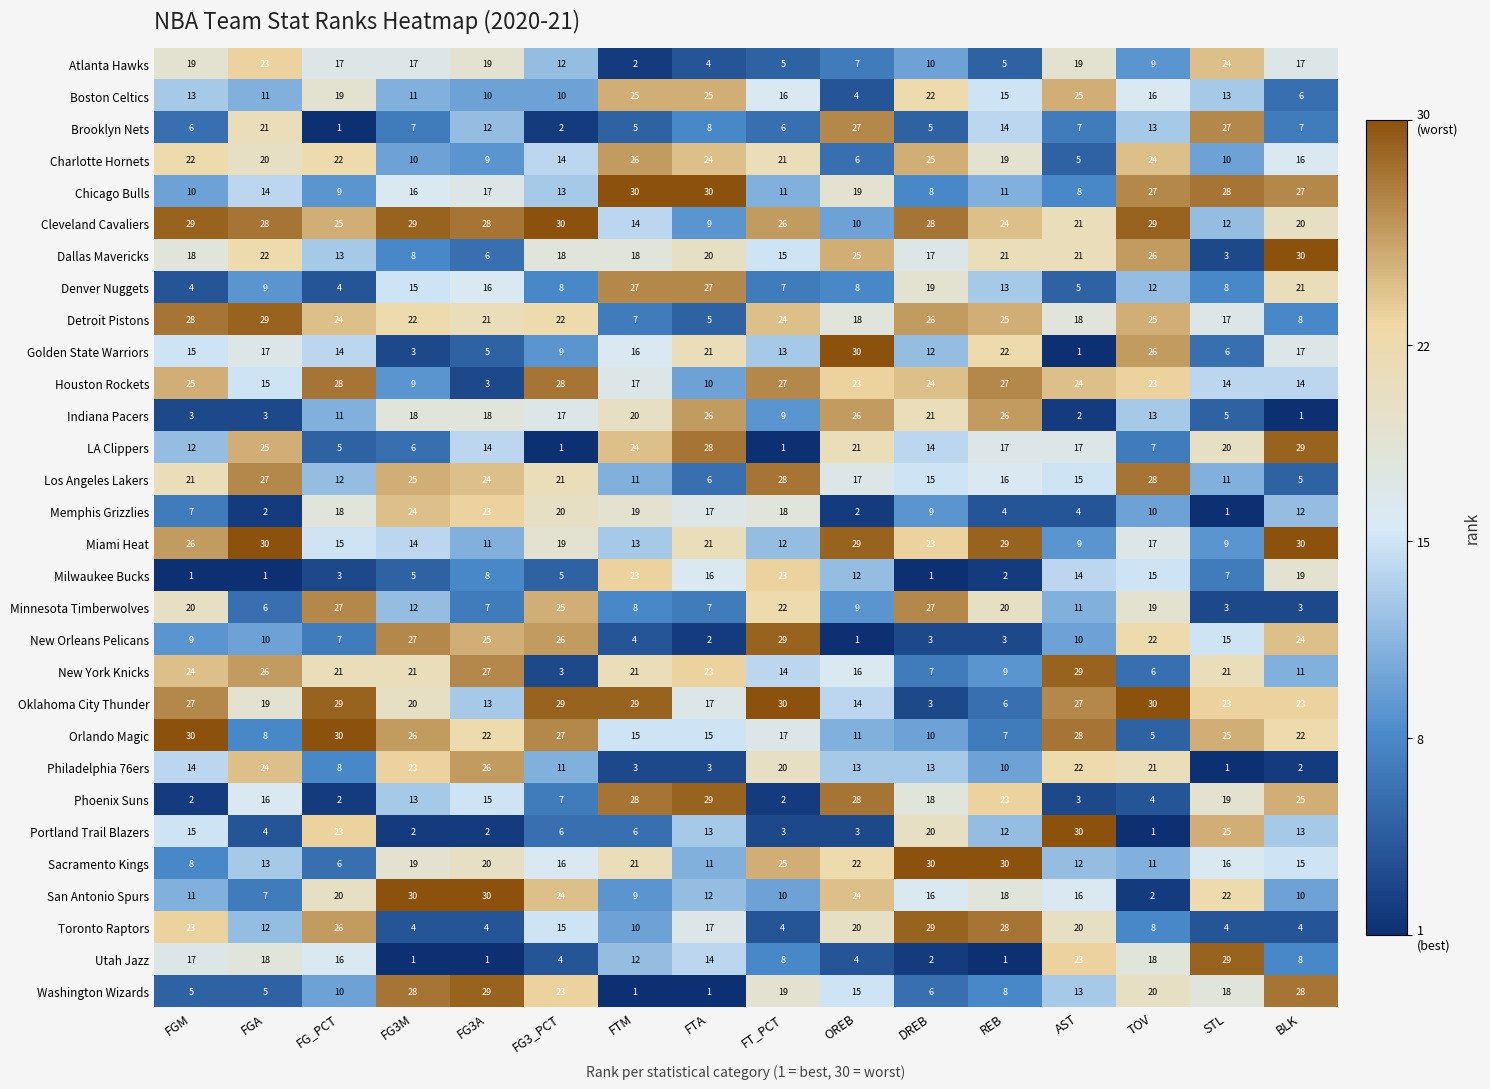

Rank the series at FG3A from lowest to highest value.

Utah Jazz, Portland Trail Blazers, Houston Rockets, Toronto Raptors, Golden State Warriors, Dallas Mavericks, Minnesota Timberwolves, Milwaukee Bucks, Charlotte Hornets, Boston Celtics, Miami Heat, Brooklyn Nets, Oklahoma City Thunder, LA Clippers, Phoenix Suns, Denver Nuggets, Chicago Bulls, Indiana Pacers, Atlanta Hawks, Sacramento Kings, Detroit Pistons, Orlando Magic, Memphis Grizzlies, Los Angeles Lakers, New Orleans Pelicans, Philadelphia 76ers, New York Knicks, Cleveland Cavaliers, Washington Wizards, San Antonio Spurs